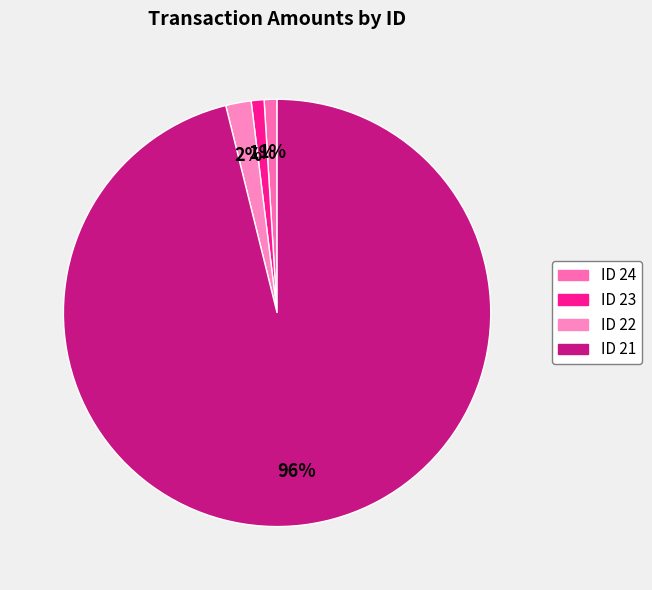

Does ID 21 account for over 50% of the chart?

Yes